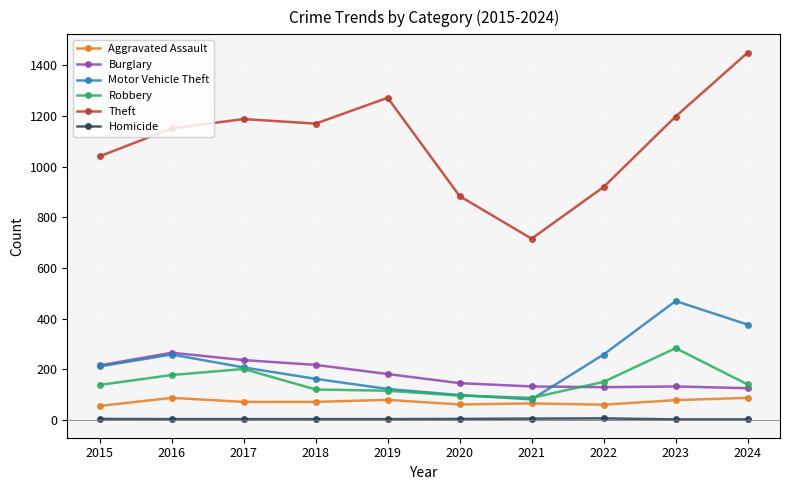

What is the average value of the Burglary series?

179